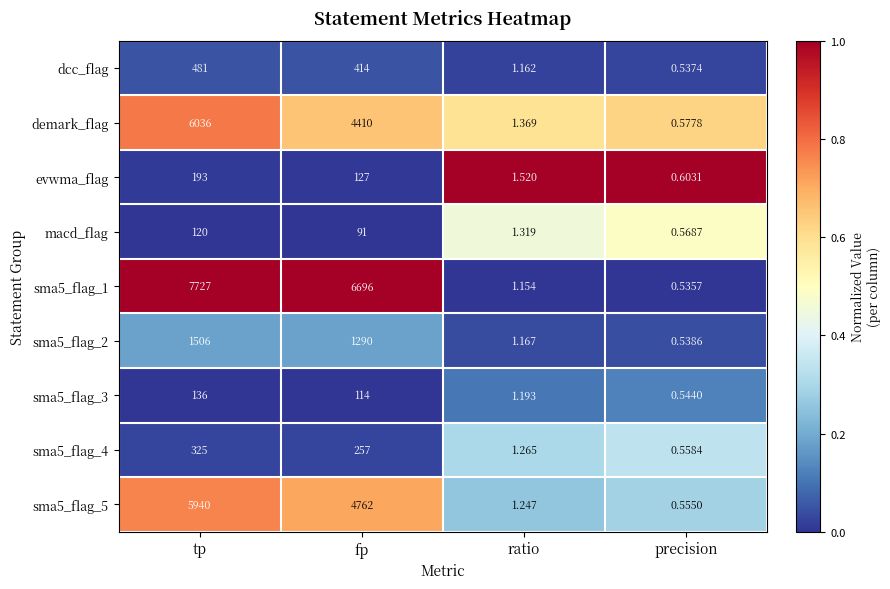

At which label does macd_flag first exceed 91?

tp